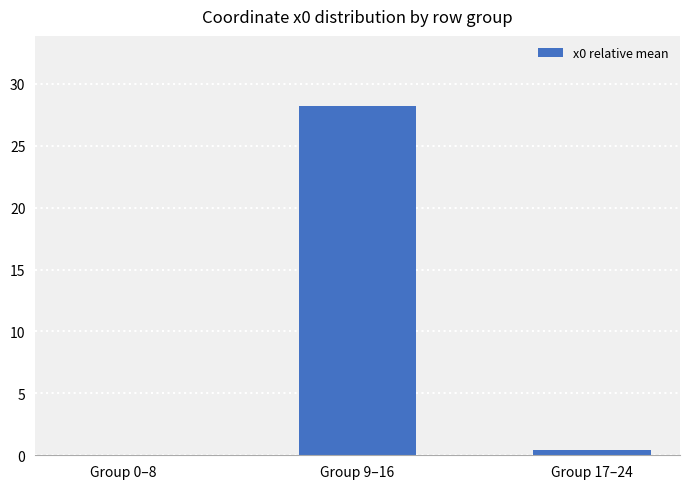

What is the difference between the values at Group 17–24 and Group 0–8?

0.5